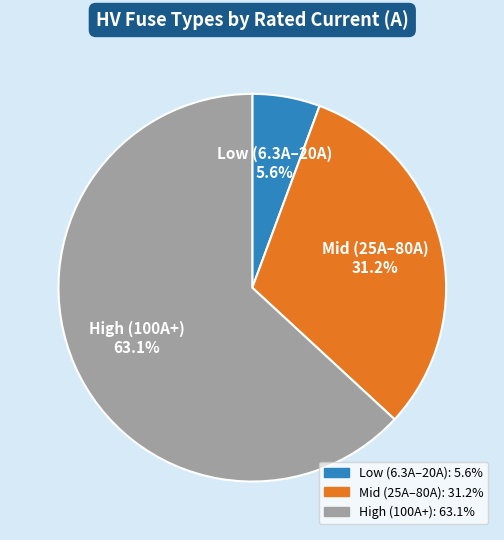

Is there any slice that represents more than half of the pie?

Yes